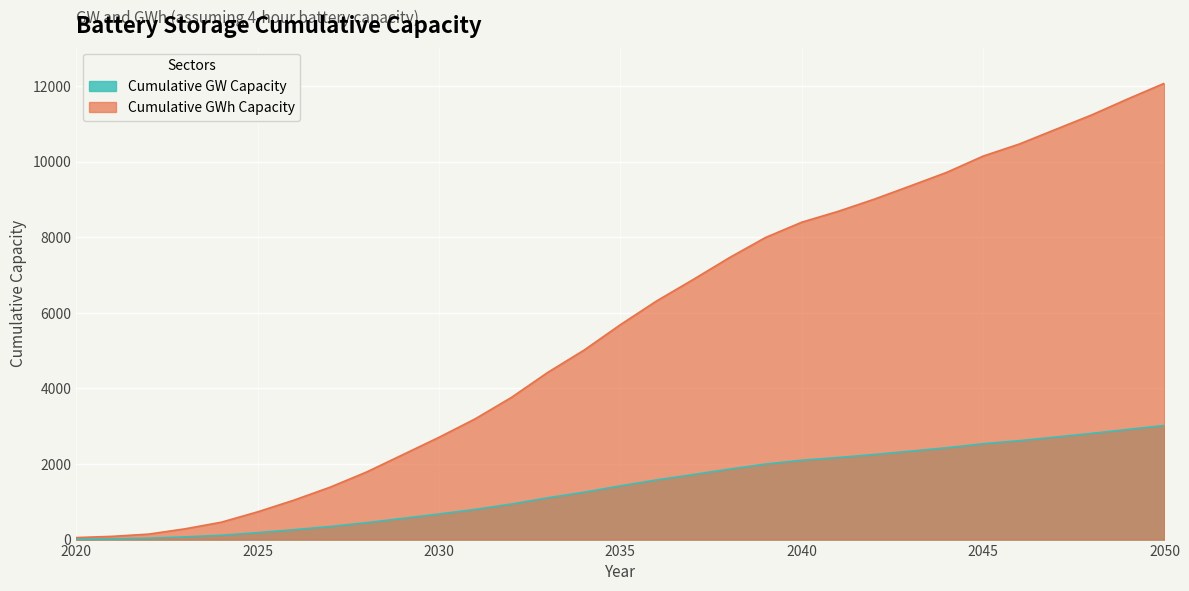

How many values in the Cumulative GWh Capacity series are below 5684?

15